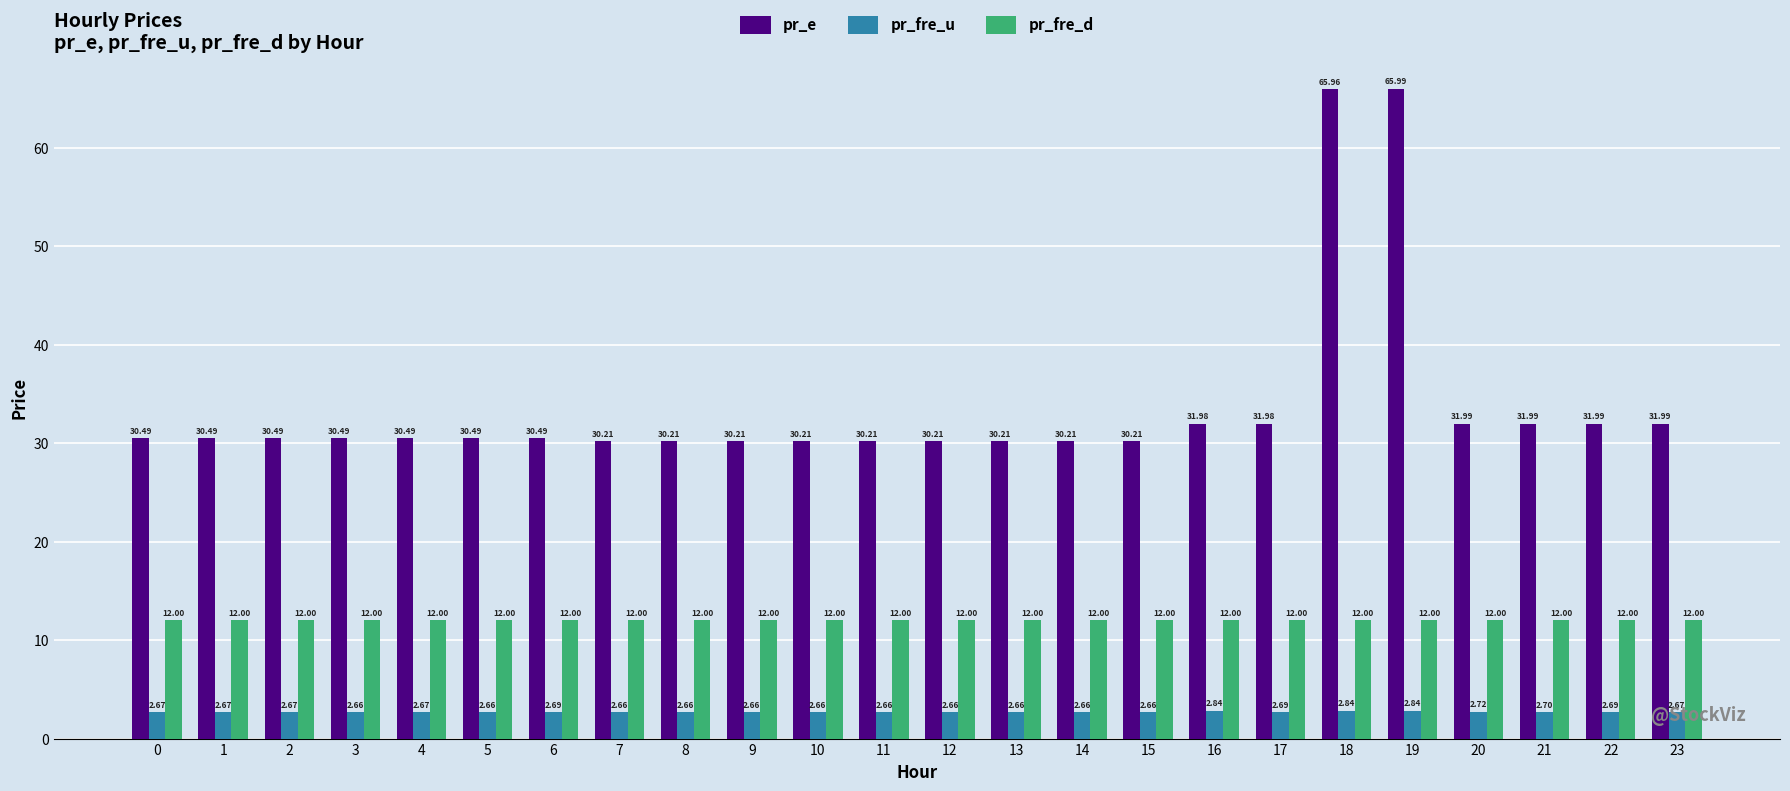

What is the value of the pr_fre_d bar at the 5th from the left?

12.0